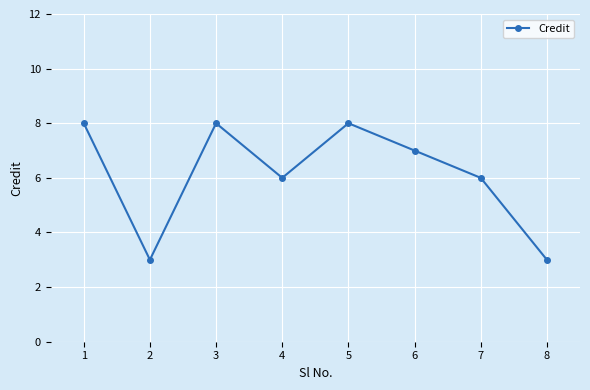

What is the value of the 6th point from the left?

7